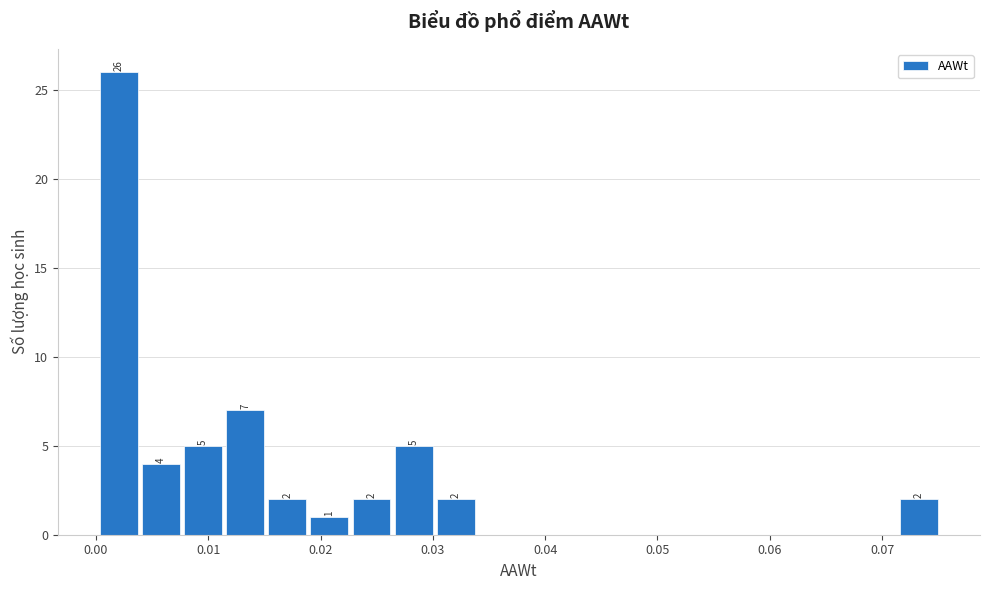

Around what value on the x-axis is the tallest bar? Give the approximate position of its centre, as read against the axis.

0.002